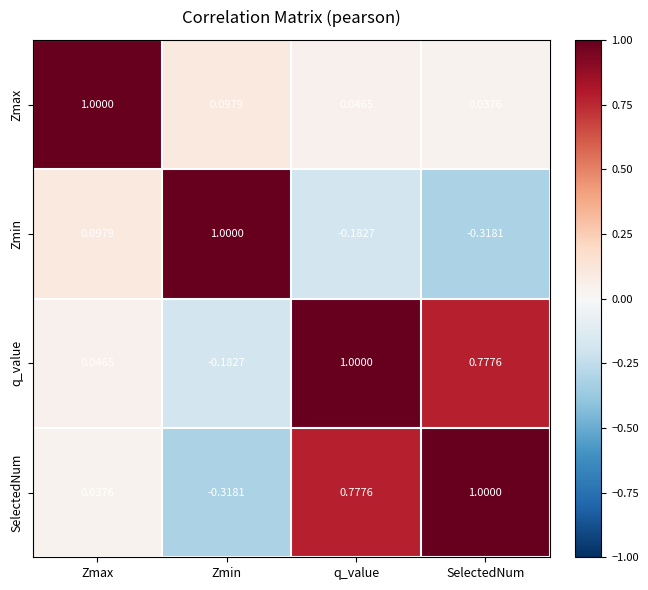

Where is Zmin nearest to the value 0?

Zmax